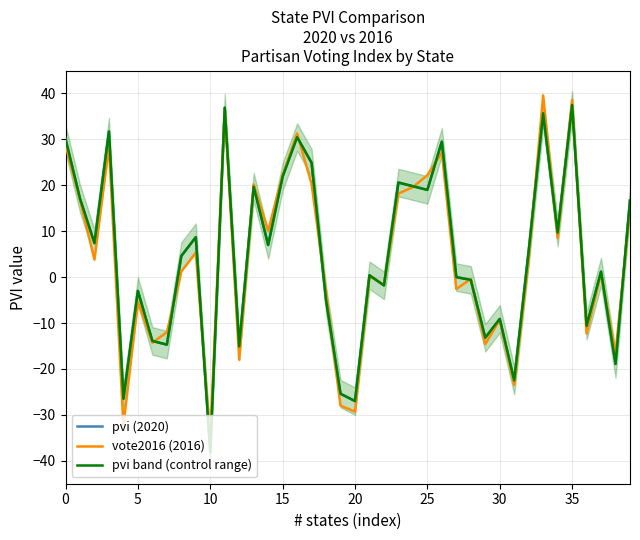

How many lines are shown in the chart?

3